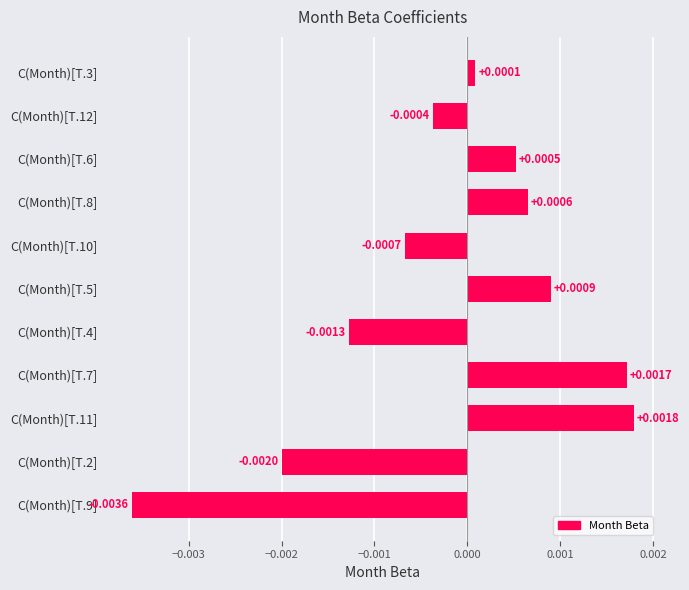

Rank the categories by value from highest to lowest.

C(Month)[T.11], C(Month)[T.7], C(Month)[T.5], C(Month)[T.8], C(Month)[T.6], C(Month)[T.3], C(Month)[T.12], C(Month)[T.10], C(Month)[T.4], C(Month)[T.2], C(Month)[T.9]